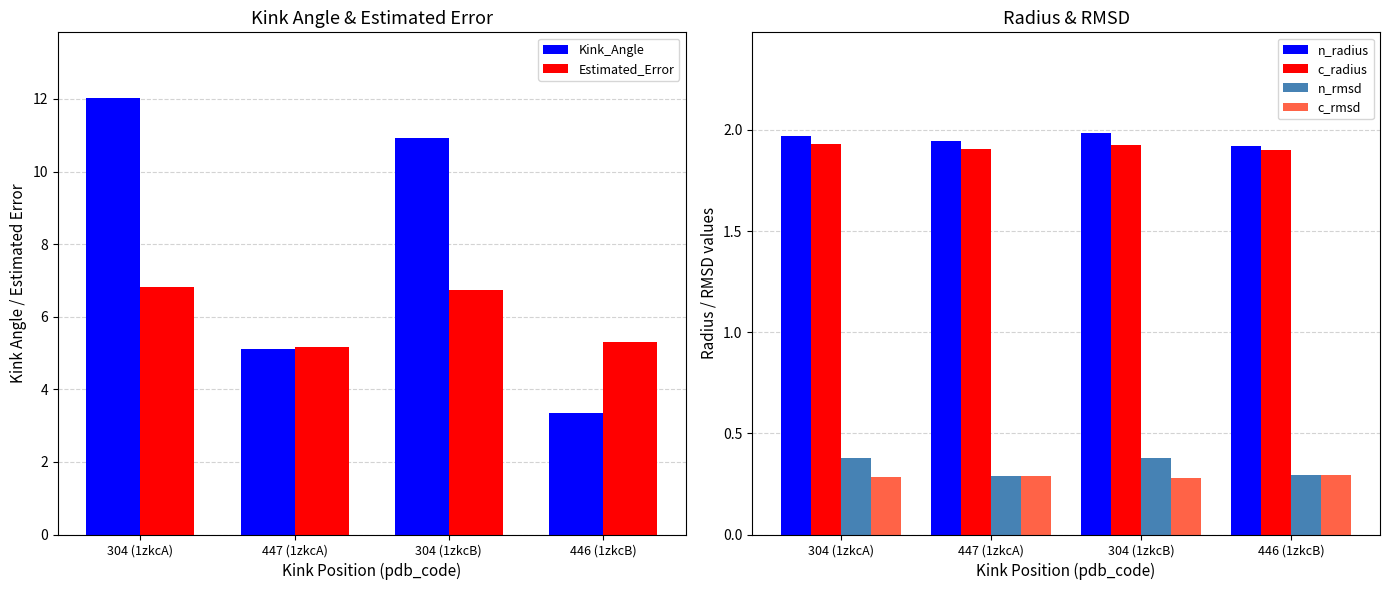

Count the n_radius values in the range 1 to 2.

4